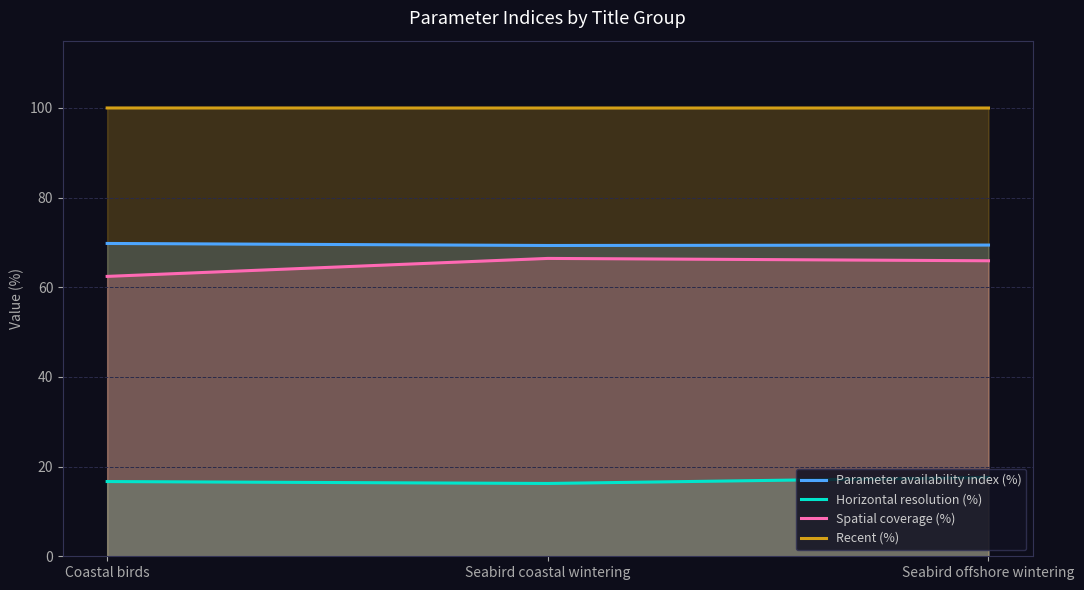

List the series in order of their peak value, lowest first.

Horizontal resolution (%), Spatial coverage (%), Parameter availability index (%), Recent (%)